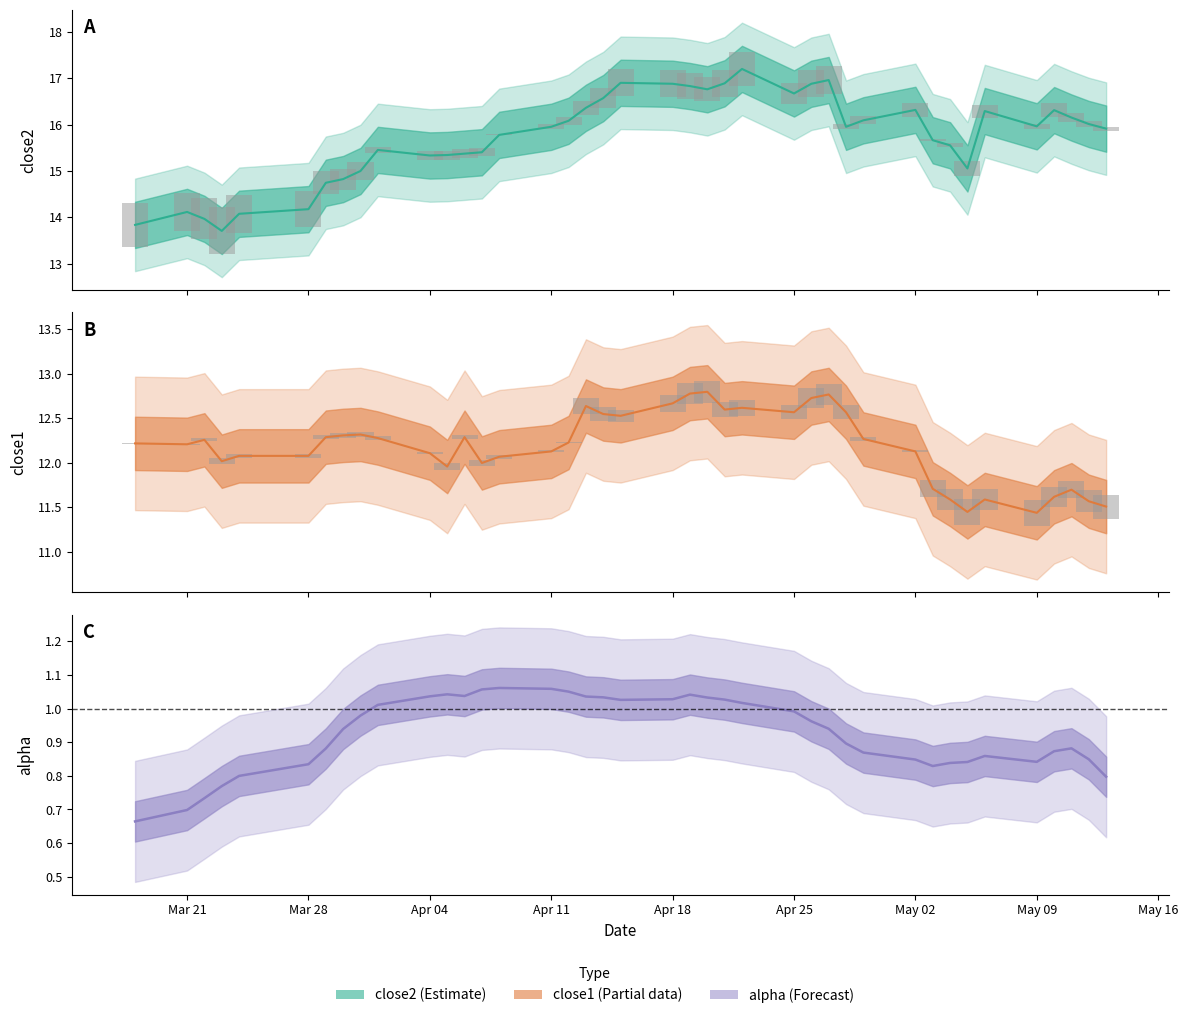

Reading right to left, list all the values displayed in this chart.

alpha: 0.8	0.8	0.9	0.9	0.8	0.9	0.8	0.8	0.8	0.8	0.9	0.9	0.9	1.0	1.0	1.0	1.0	1.0	1.0	1.0	1.0	1.0	1.0	1.1	1.1	1.1	1.1	1.0	1.0	1.0	1.0	1.0	0.9	0.9	0.8	0.8	0.8	0.7	0.7	0.7
close1: 11.5	11.6	11.7	11.6	11.4	11.6	11.4	11.6	11.7	12.1	12.3	12.6	12.8	12.7	12.6	12.6	12.6	12.8	12.8	12.7	12.5	12.5	12.6	12.2	12.1	12.1	12.0	12.3	12.0	12.1	12.3	12.3	12.3	12.3	12.1	12.1	12.0	12.3	12.2	12.2
close2: 15.9	16.0	16.2	16.3	16.0	16.3	15.1	15.6	15.7	16.3	16.1	16.0	17.0	16.9	16.7	17.2	16.9	16.8	16.8	16.9	16.9	16.6	16.4	16.1	16.0	15.8	15.4	15.4	15.3	15.3	15.5	15.0	14.8	14.7	14.2	14.1	13.7	14.0	14.1	13.8